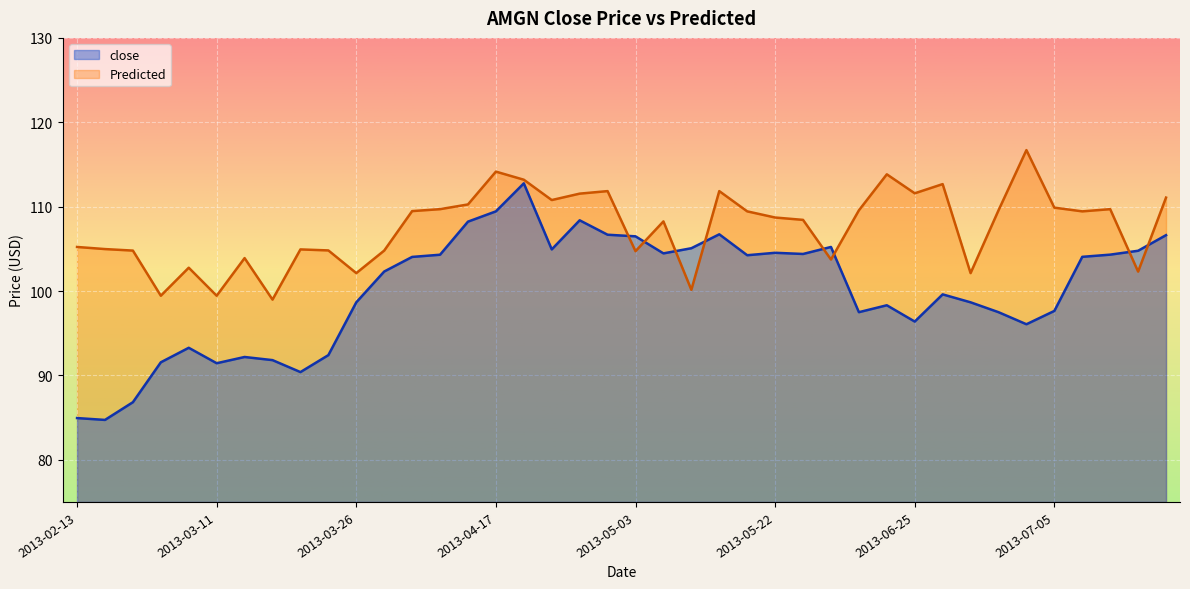

What position from the left is 2013-07-17?

38